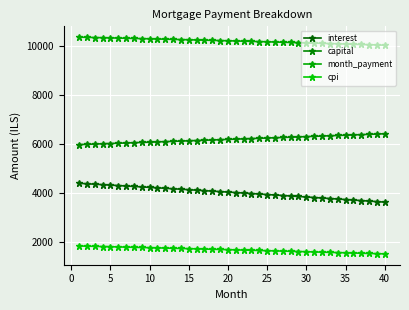

What is the difference between the second highest and second lowest values in the interest series?

728.8